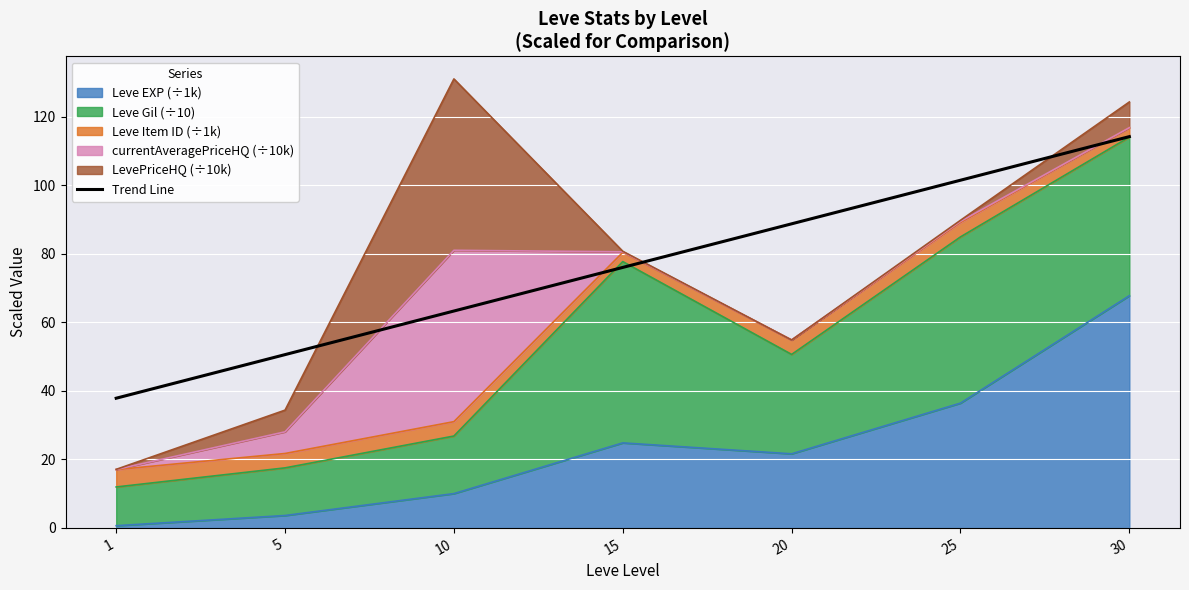

Is it true that the value at 10 is 105.7?

False